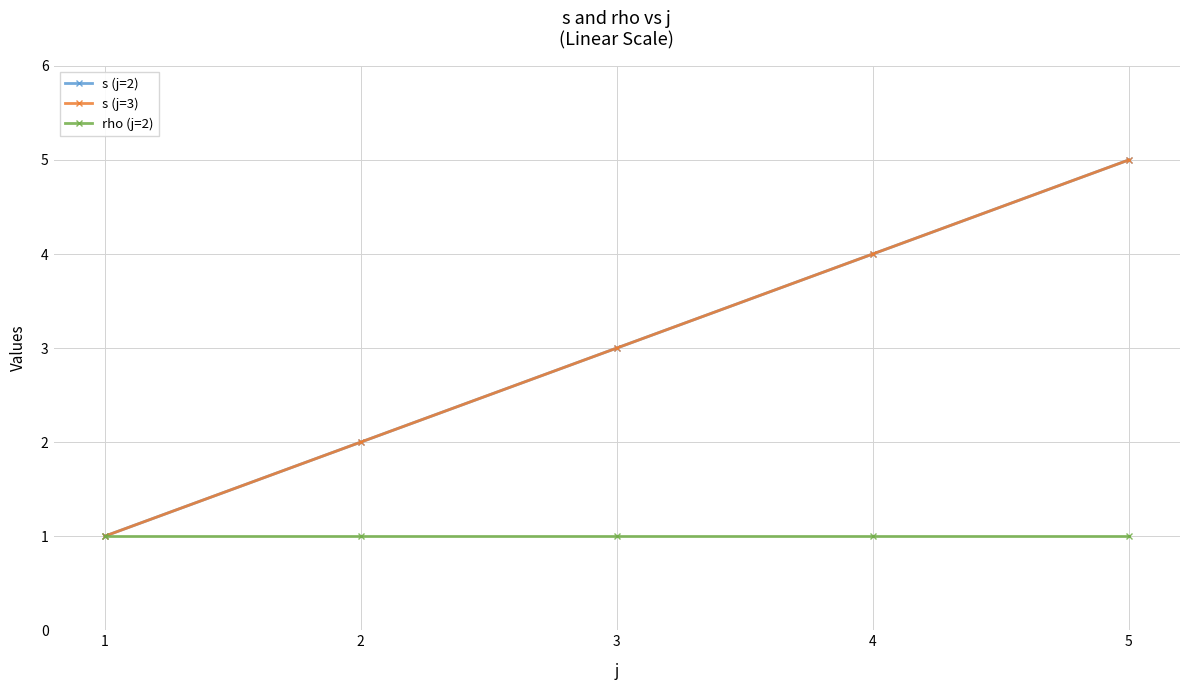

Is this an area chart (filled region under the line)?

No